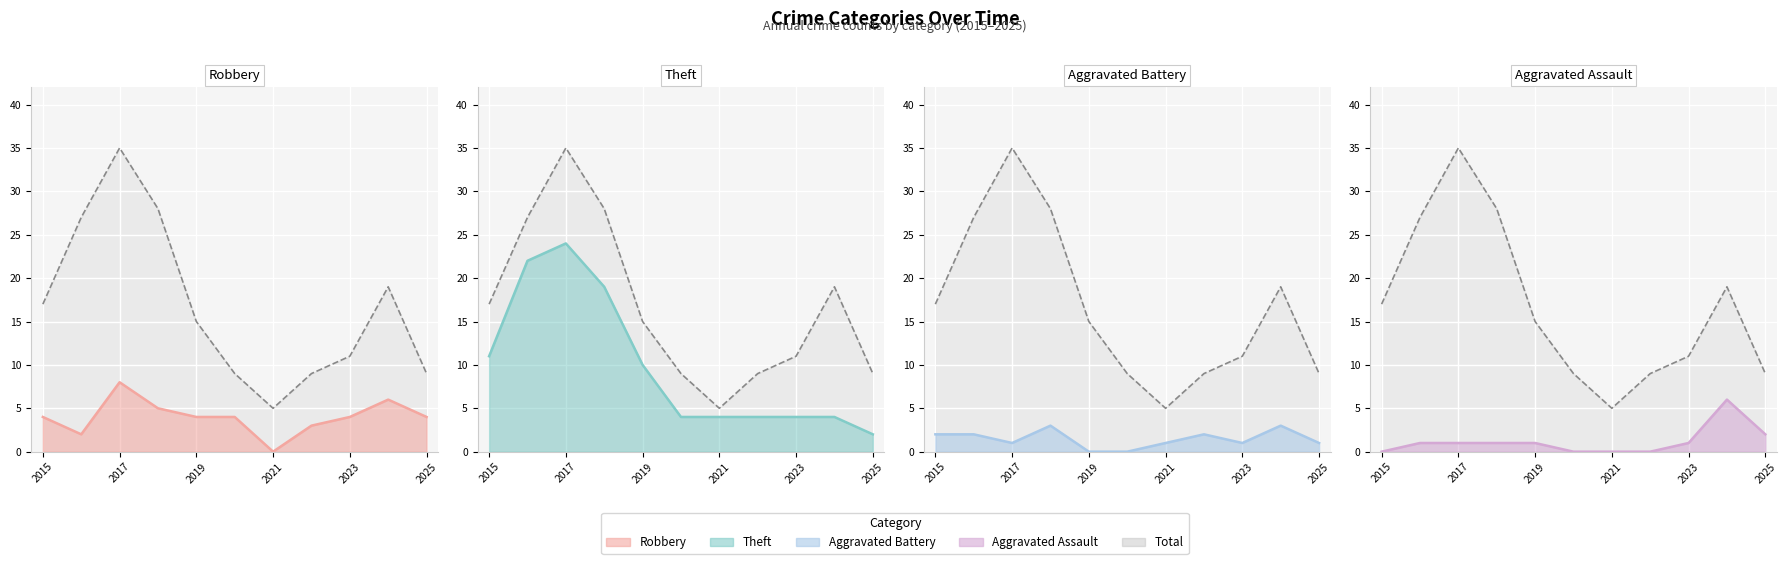

True or false: Robbery line and Theft line intersect in this chart.

False